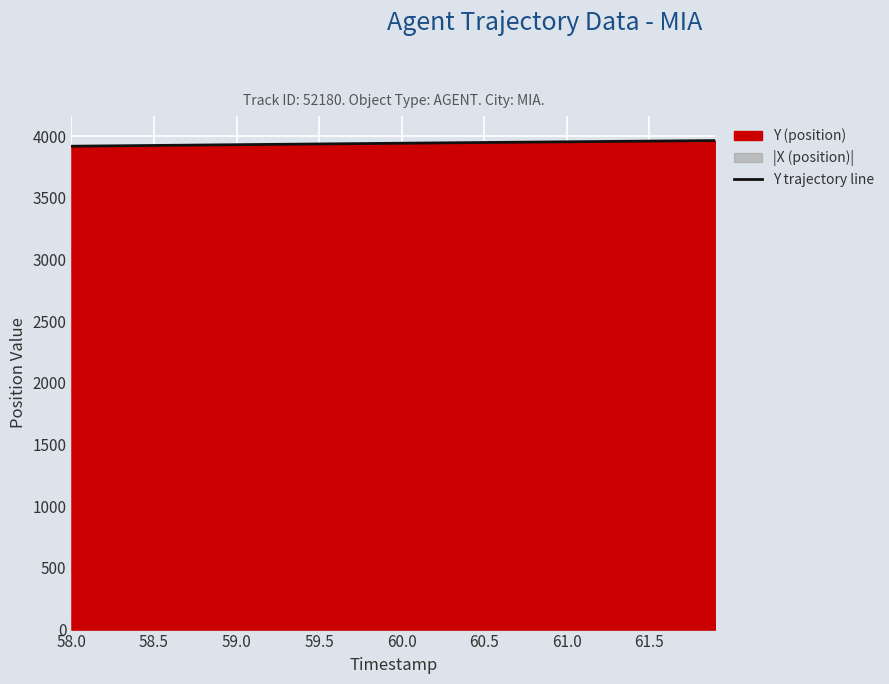

How many data points are less than 3942?

20